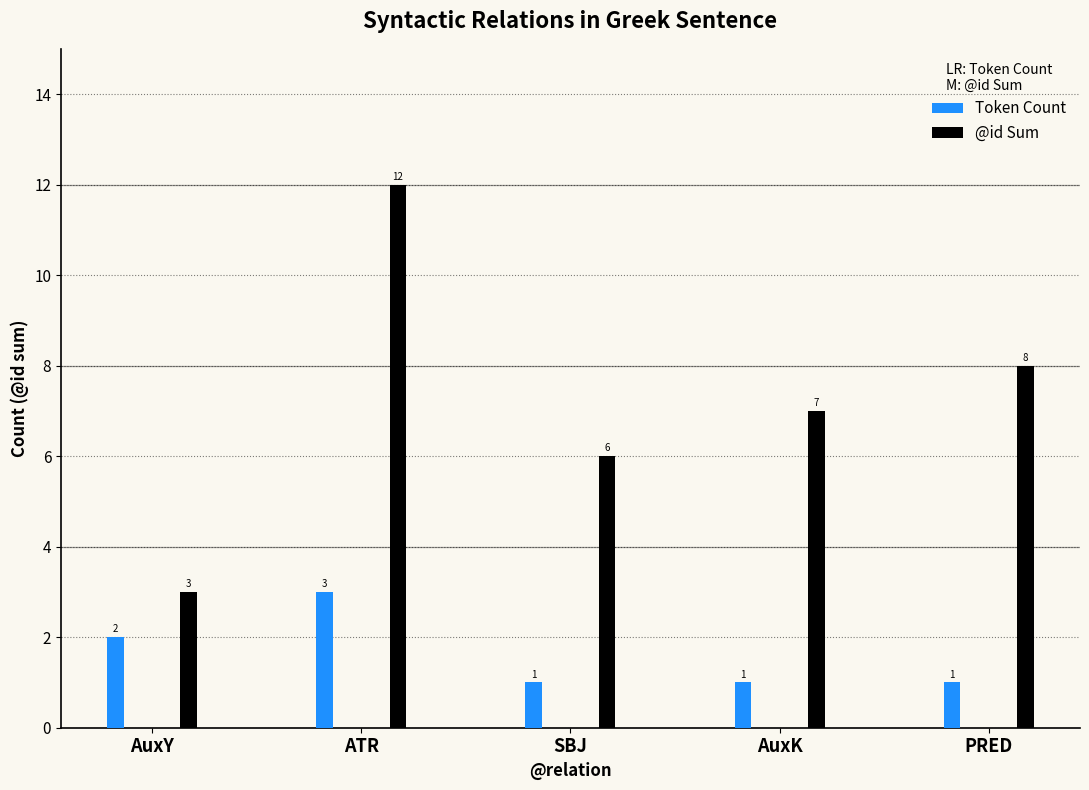

Which has a higher value, SBJ or ATR?

ATR